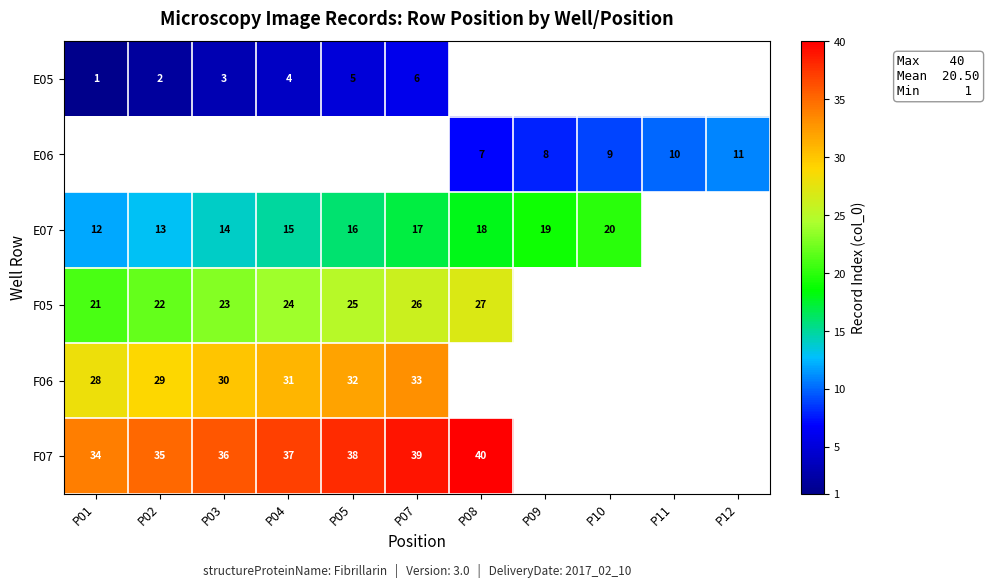

Between P09 and P05, which is larger?

P05